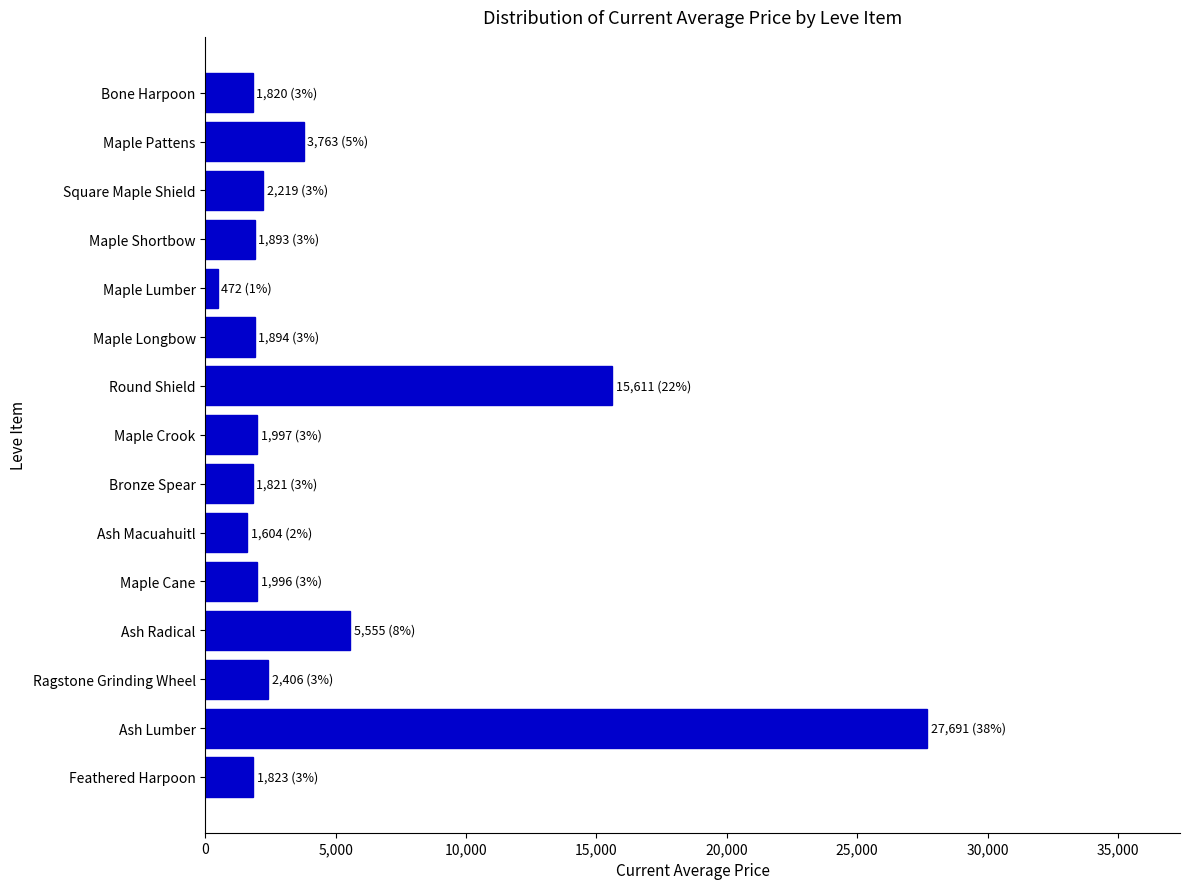

What is the difference between the maximum and minimum values?

27219